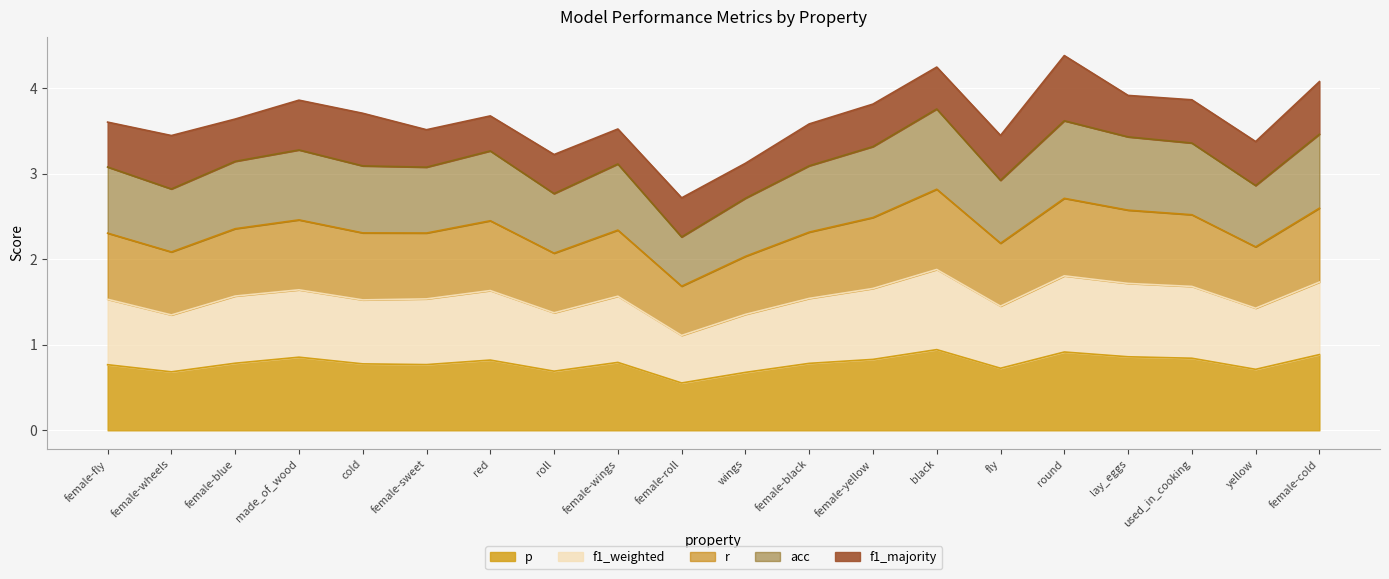

True or false: r and acc cross at least once.

False